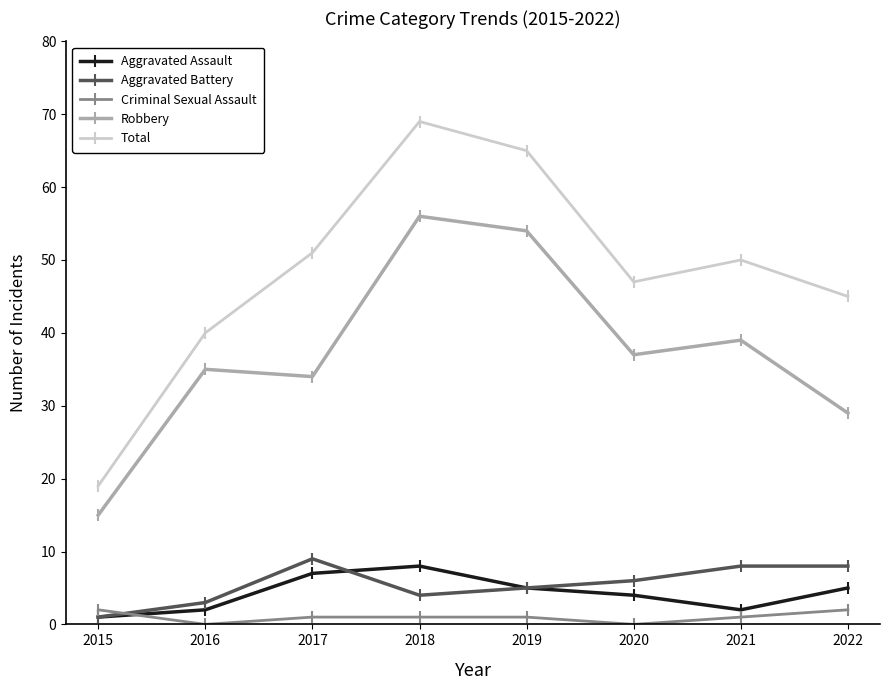

Which series has the largest range (max minus min)?

Total